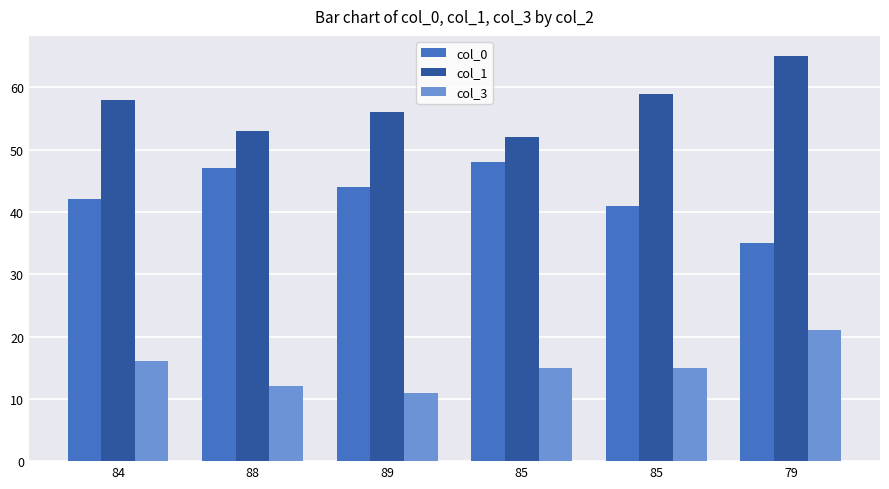

What are all the series names shown in the legend?

col_0, col_1, col_3